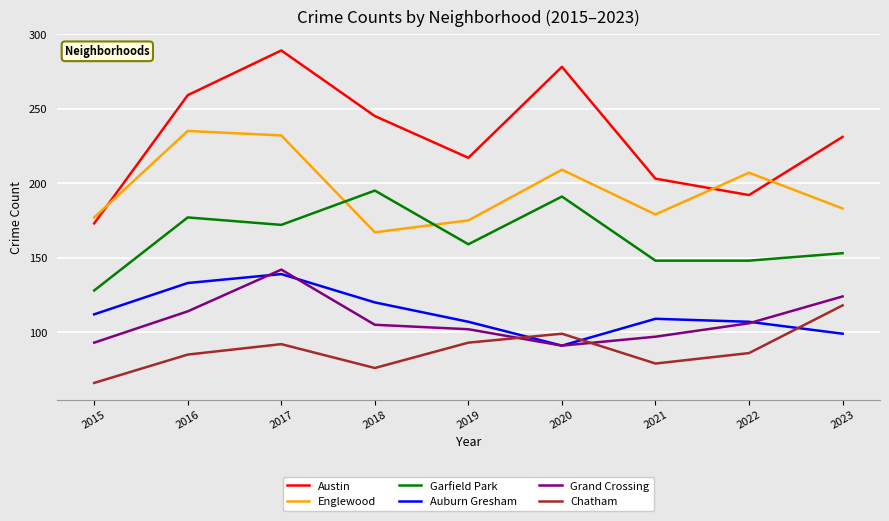

What is the average value of the Austin series?

232